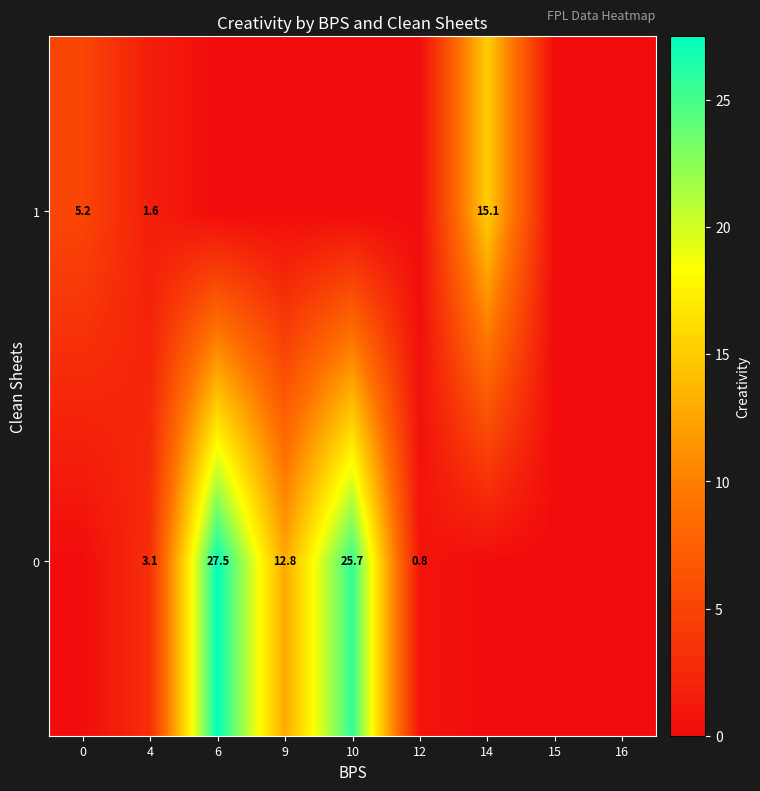

What is the sum of the 0 values at 6 and 9?

40.3